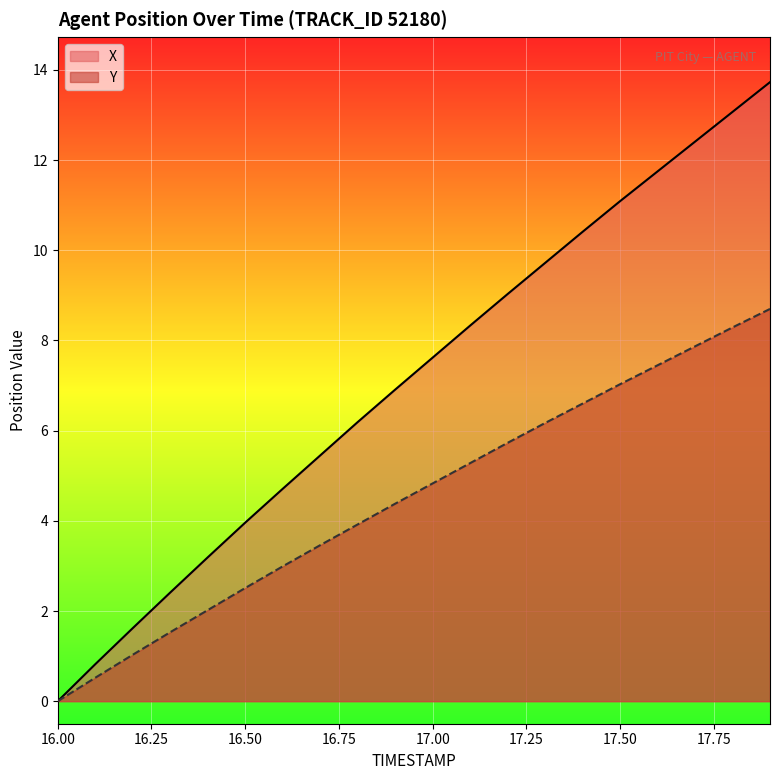

What is the label of the 17th point from the left?

17.6